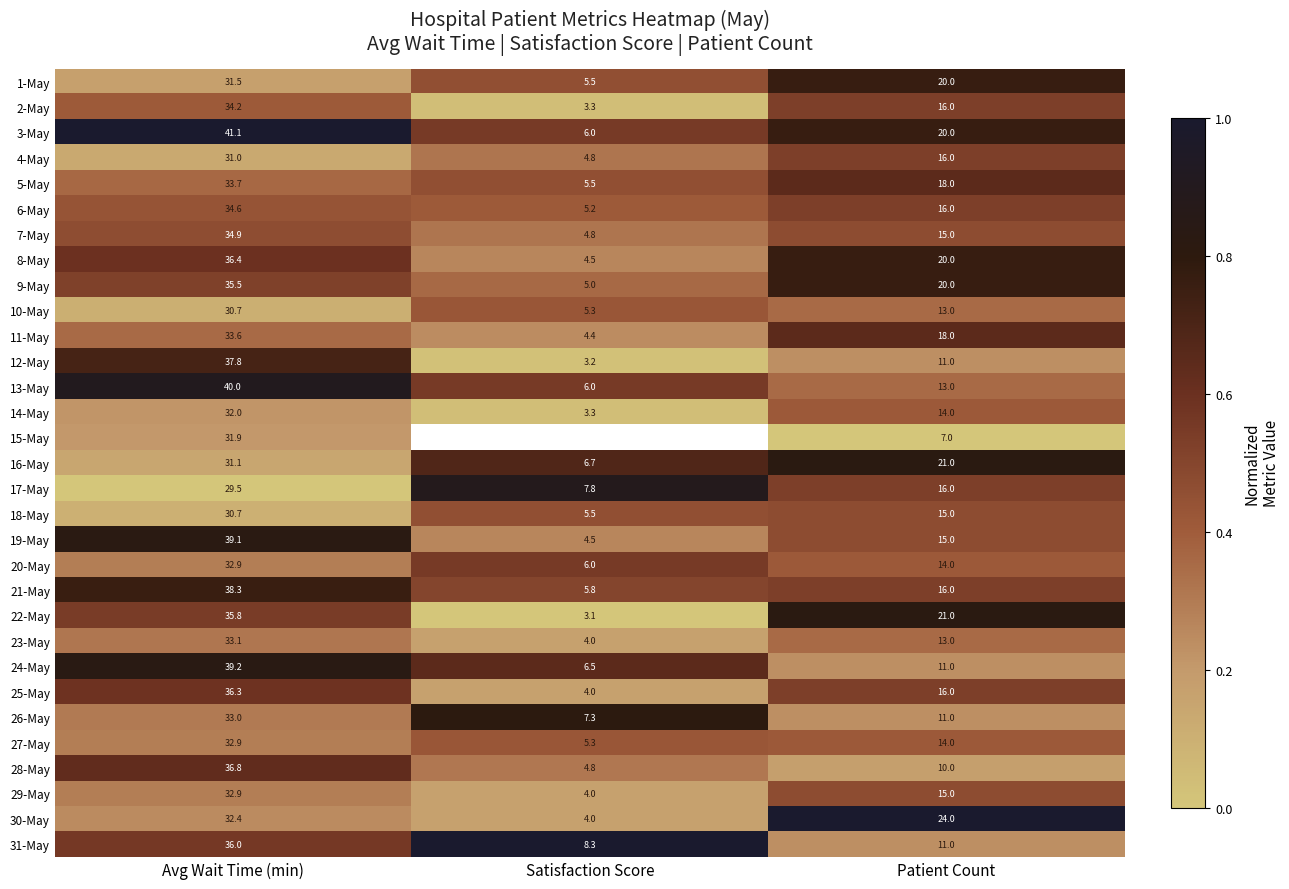

Which category has the highest value in the 24-May series?

Avg Wait Time (min)